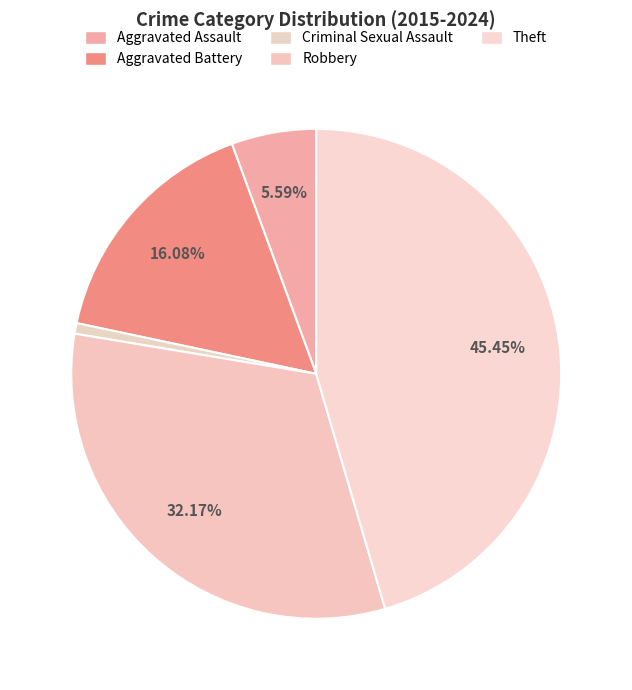

How many segments does this pie chart have?

5